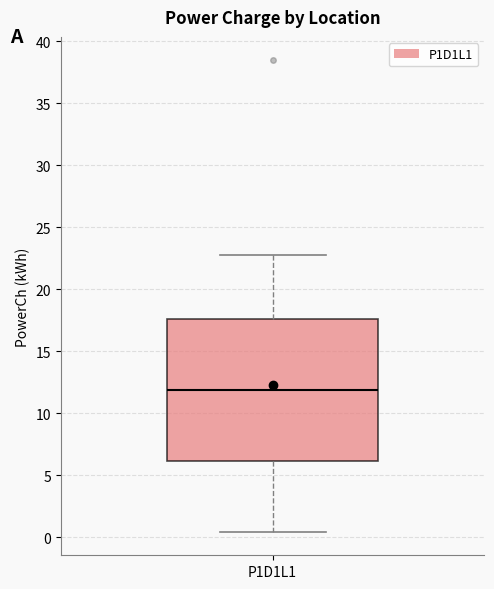

Transcribe this box plot: give where the median line is, the range the box spans, and where the two whiskers end, as read against the y-axis. The values are not printed on the chart, so give them approximately, as read against the axis.

median 12.0, box 6.0 to 17.5, whiskers 0.5 to 23.0